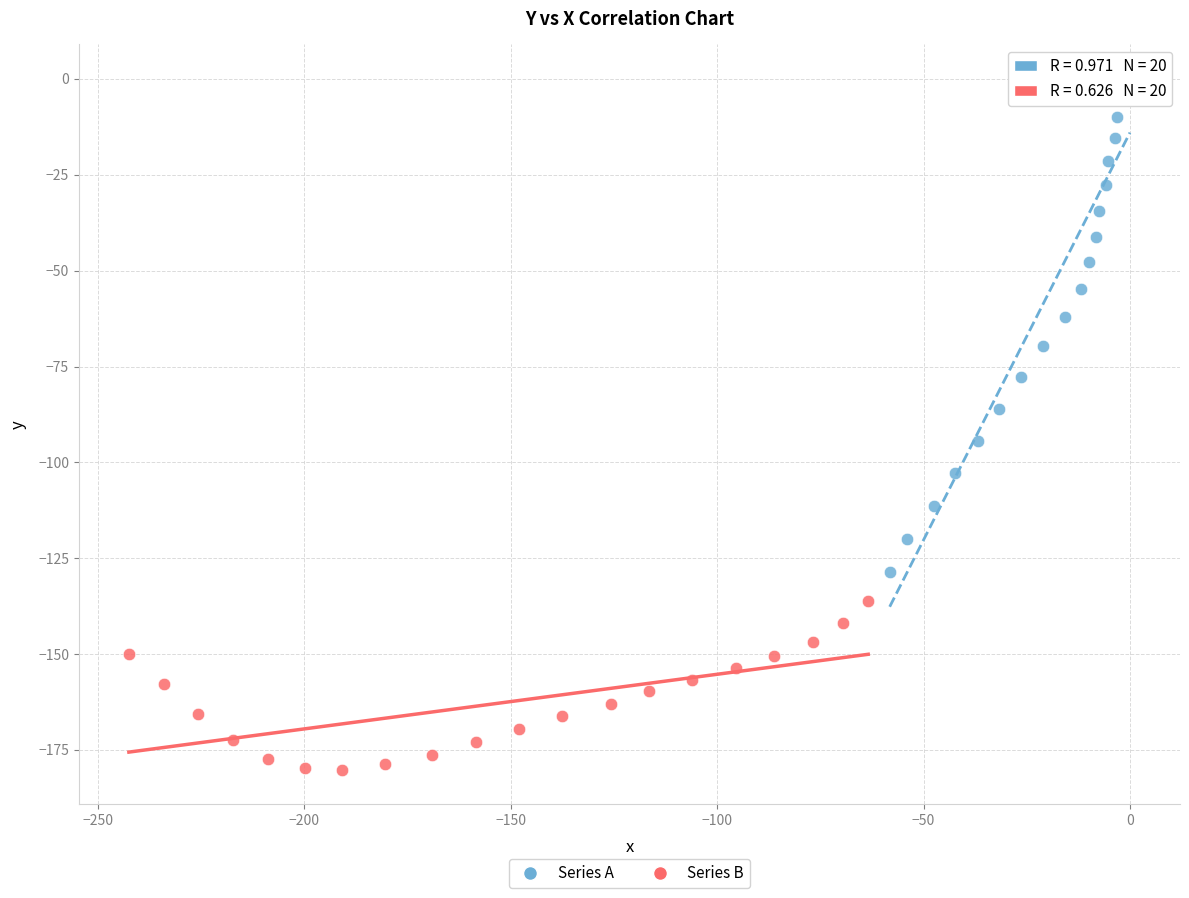

Which series reaches the maximum Y coordinate?

Series A